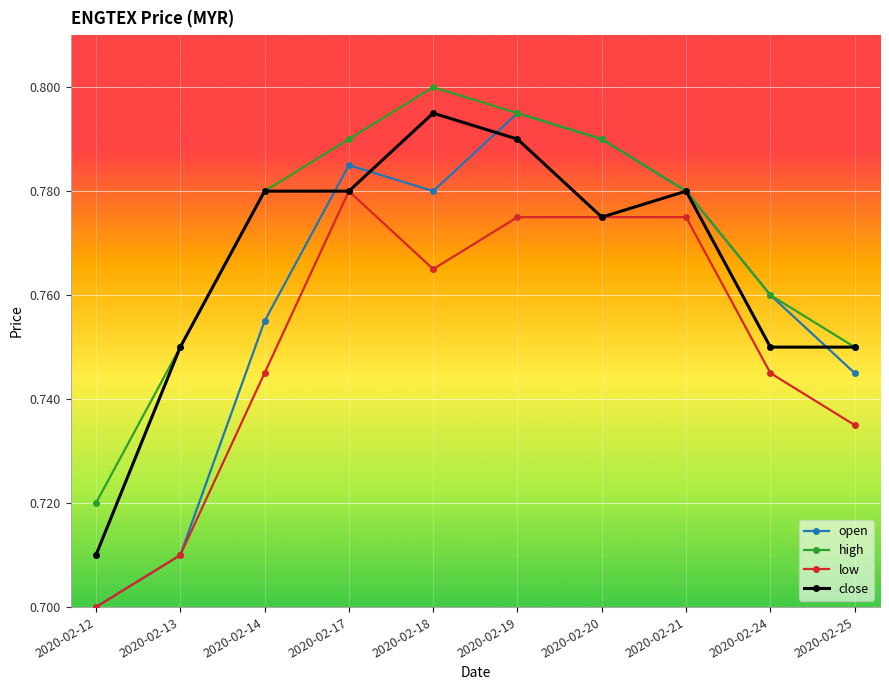

At which category does high reach its first local peak?

2020-02-18